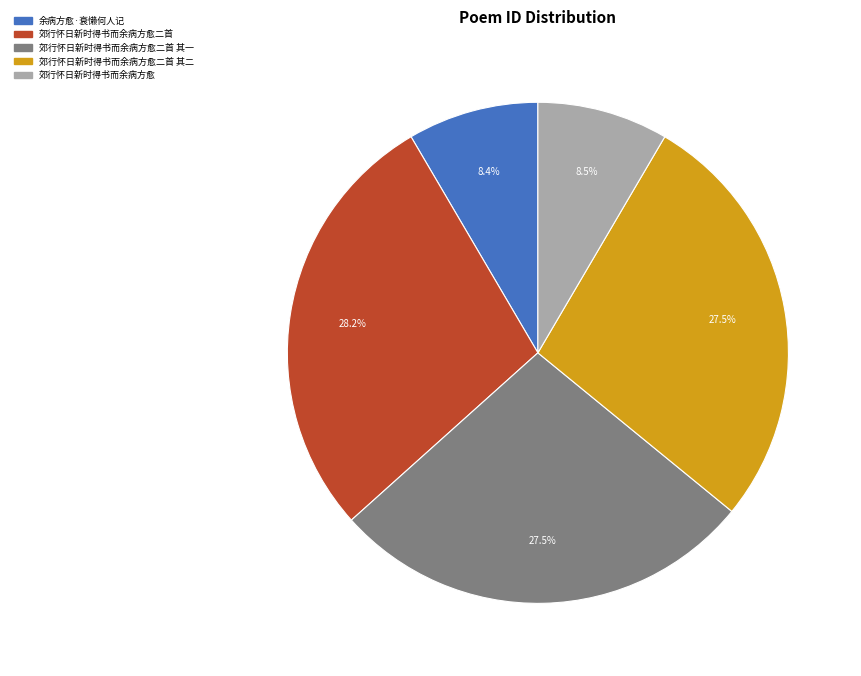

Do 郊行怀日新时得书而余病方愈二首 其一 and 余病方愈·衰懒何人记 together represent more than half of the pie?

No